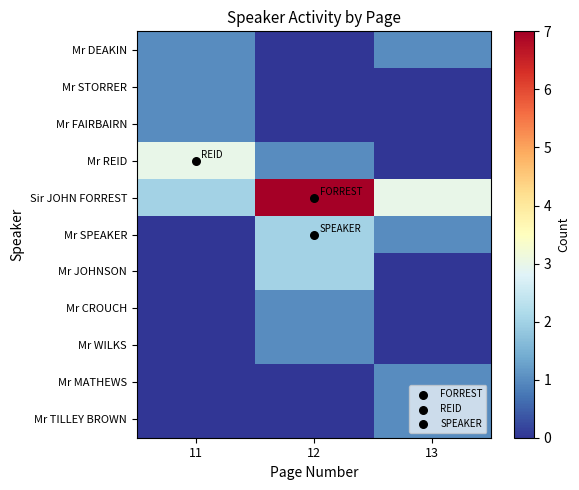

Reading right to left, list all the values displayed in this chart.

Mr DEAKIN: 13=1	12=0	11=1
Mr STORRER: 13=0	12=0	11=1
Mr FAIRBAIRN: 13=0	12=0	11=1
Mr REID: 13=0	12=1	11=3
Sir JOHN FORREST: 13=3	12=7	11=2
Mr SPEAKER: 13=1	12=2	11=0
Mr JOHNSON: 13=0	12=2	11=0
Mr CROUCH: 13=0	12=1	11=0
Mr WILKS: 13=0	12=1	11=0
Mr MATHEWS: 13=1	12=0	11=0
Mr TILLEY BROWN: 13=1	12=0	11=0